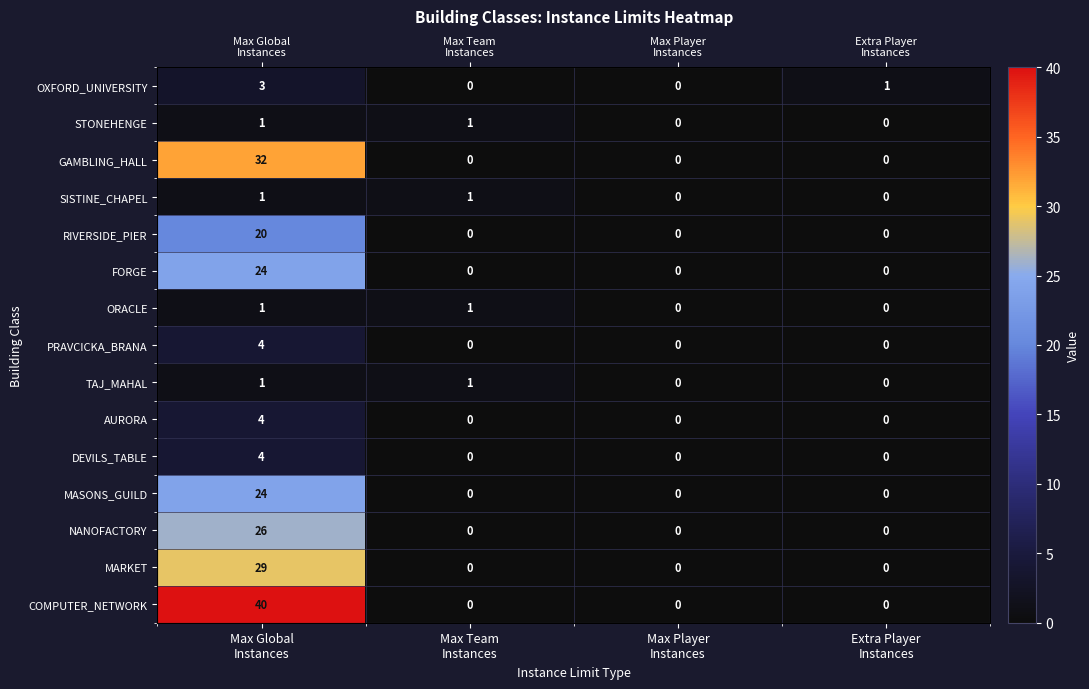

True or false: NANOFACTORY has a value of 0 at Max Team Instances.

True